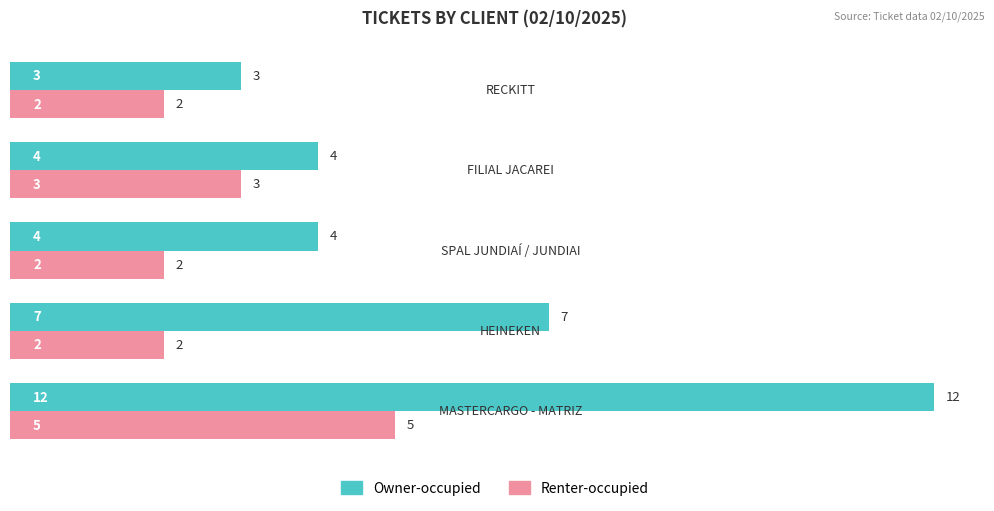

What is the minimum value shown in the chart?

2